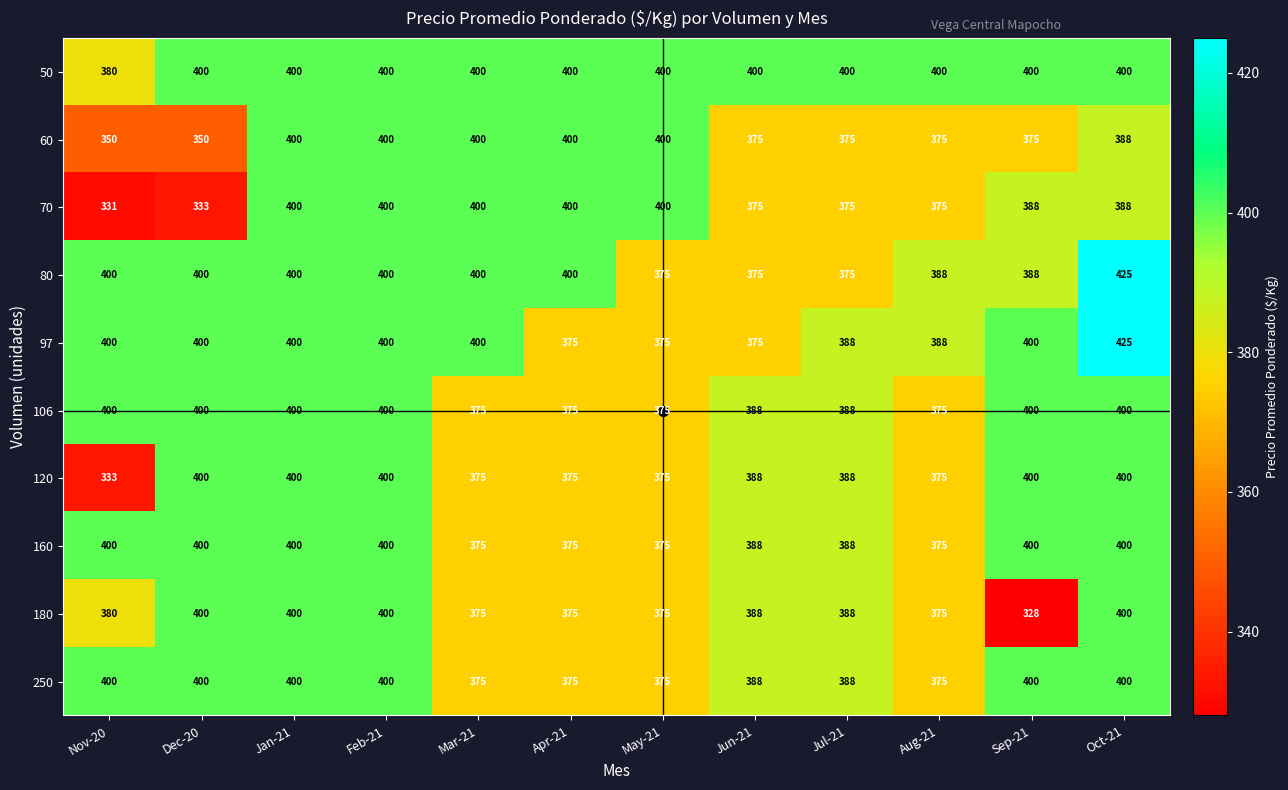

Which series has the widest spread of values?

180